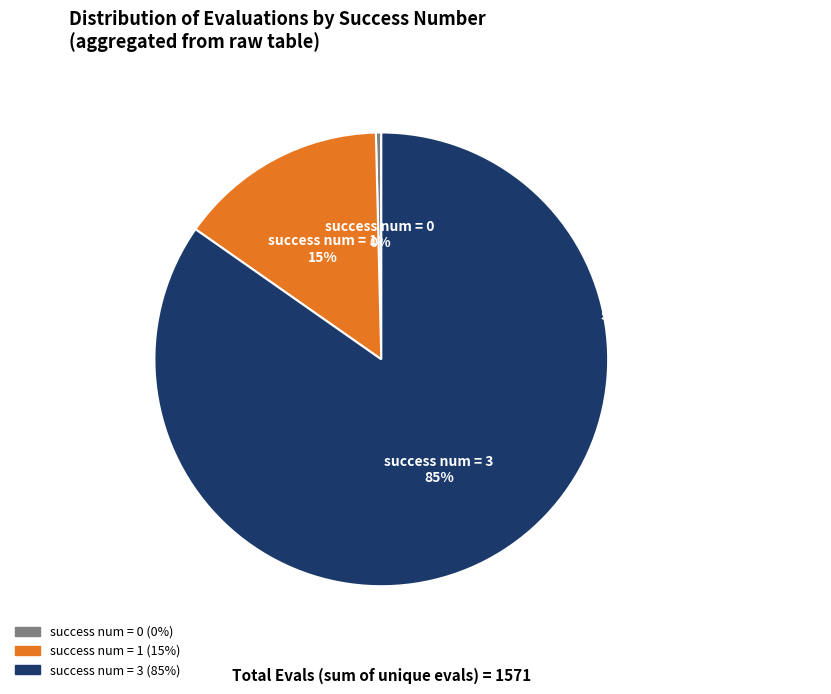

Rank the categories by value from highest to lowest.

success num = 3, success num = 1, success num = 0